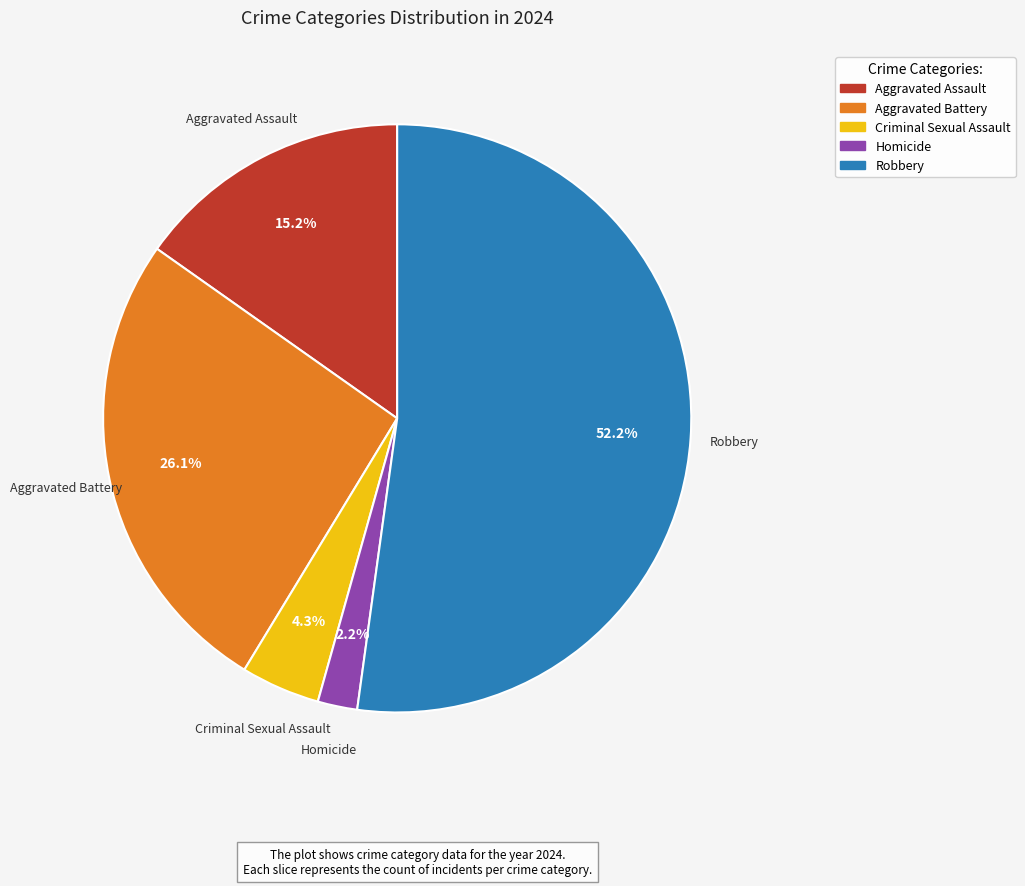

Count the number of slices in the pie.

5